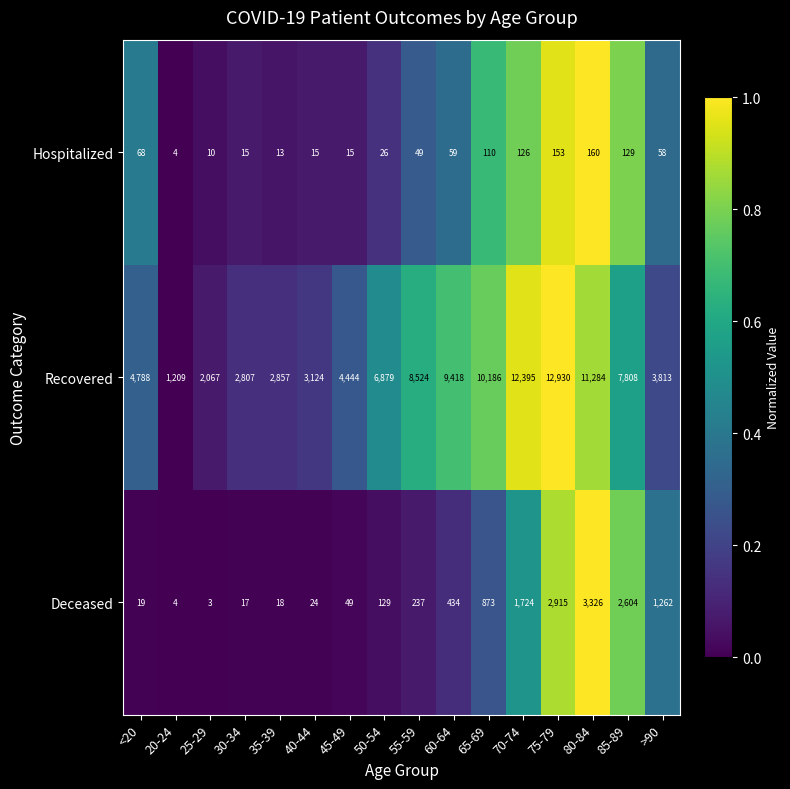

Is it true that Recovered equals 1708 at 45-49?

False